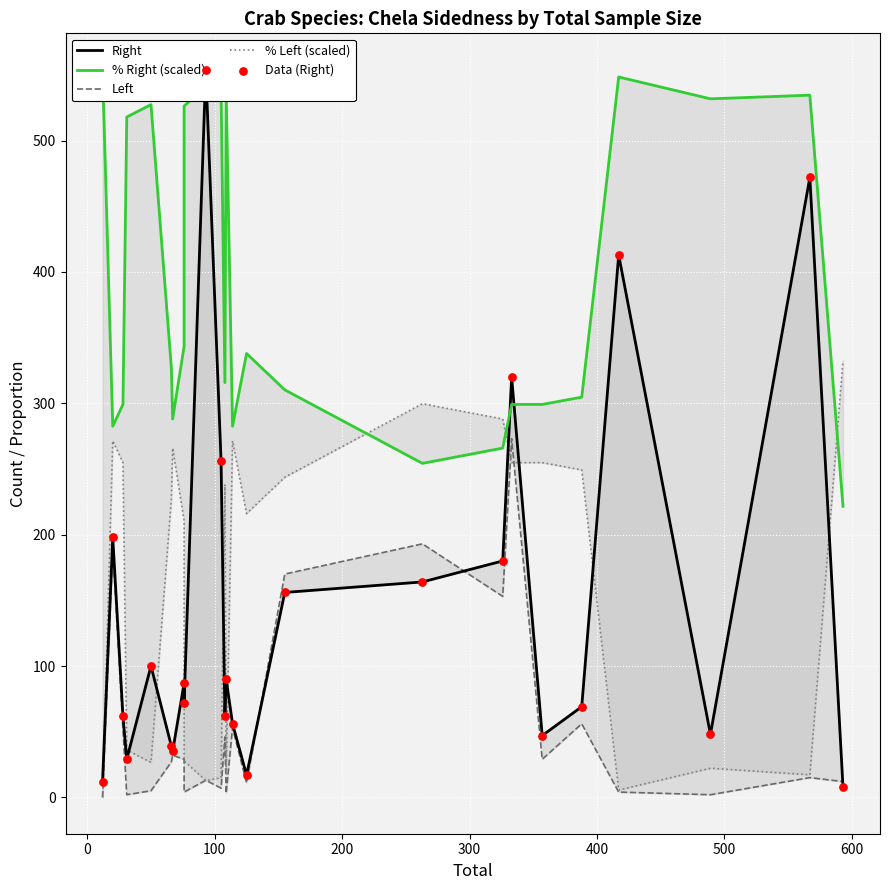

Which series contains the lowest Y value?

Left